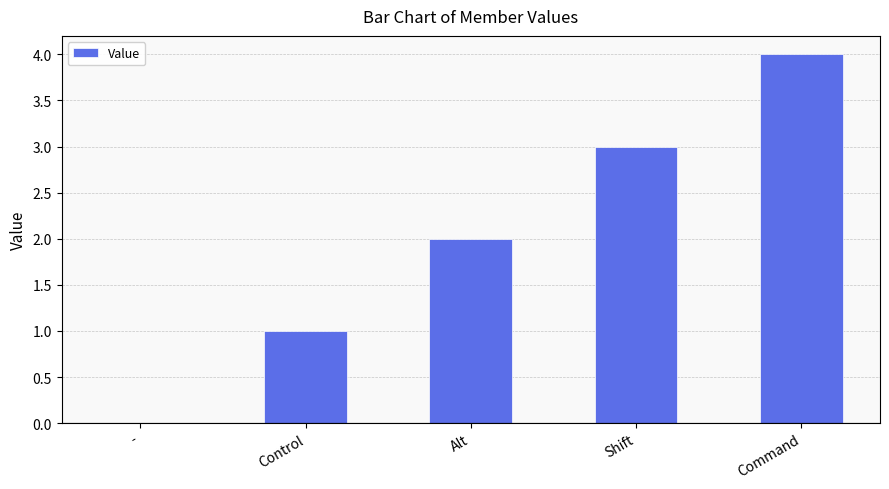

Reading left to right, transcribe all the data shown in this chart.

-=0	Control=1	Alt=2	Shift=3	Command=4